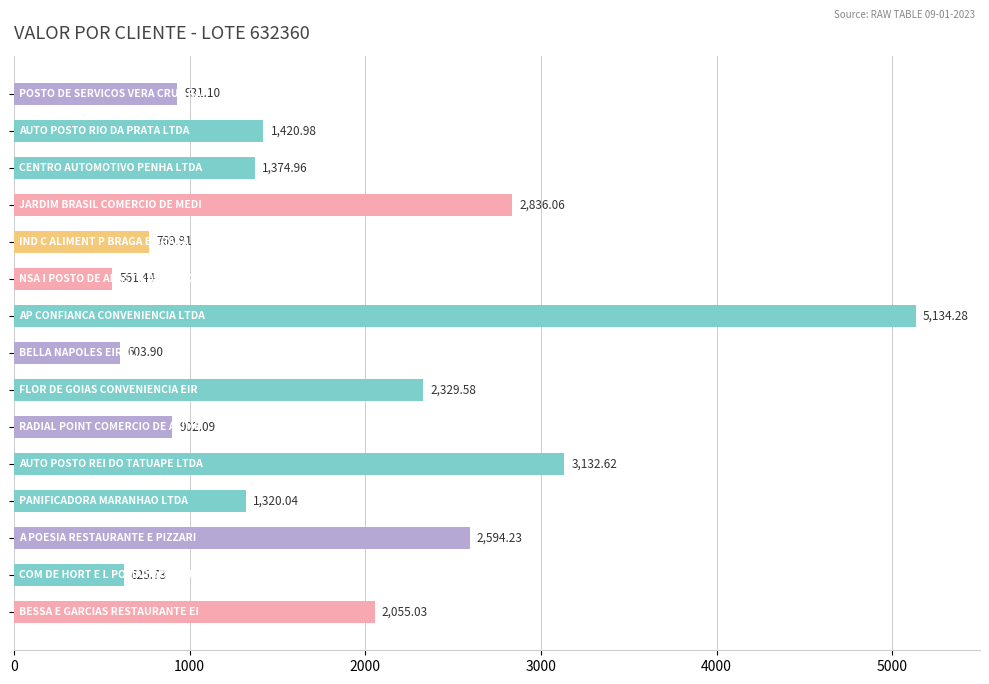

What is the difference between the second highest and minimum values?

2571.2